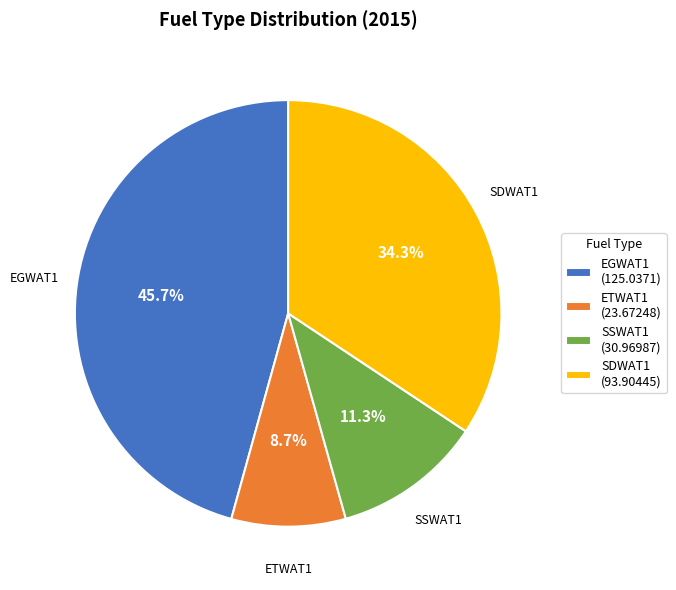

Between SSWAT1 and SDWAT1, which is larger?

SDWAT1